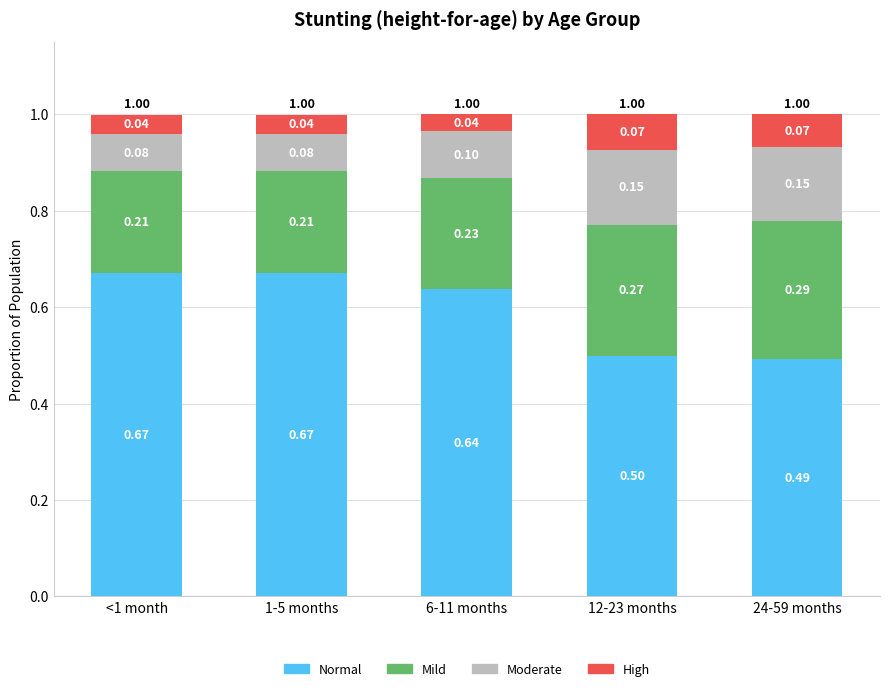

What is the total value across all series at 1-5 months?

1.0